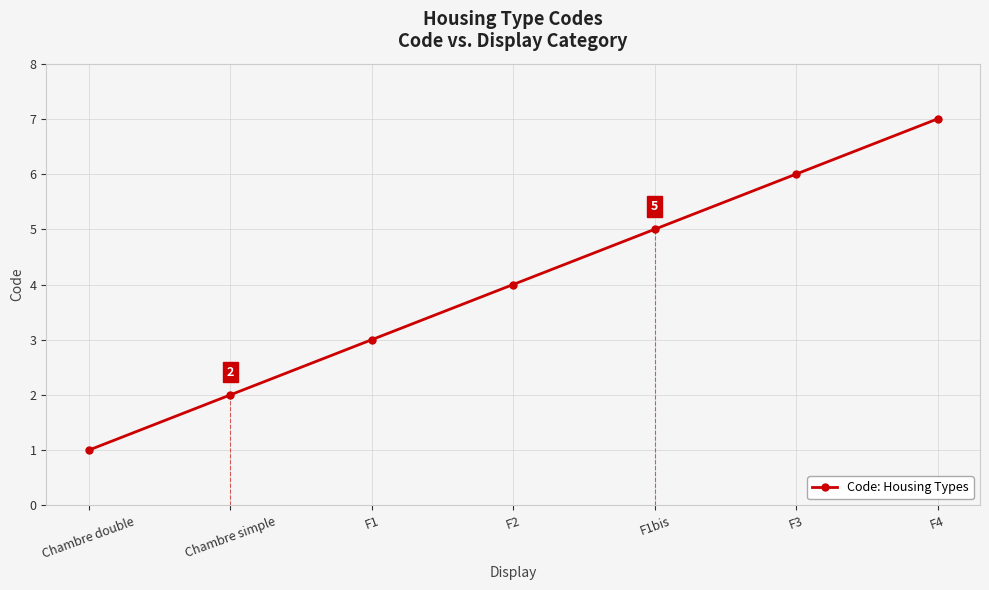

Between Chambre simple and F1bis, which is larger?

F1bis